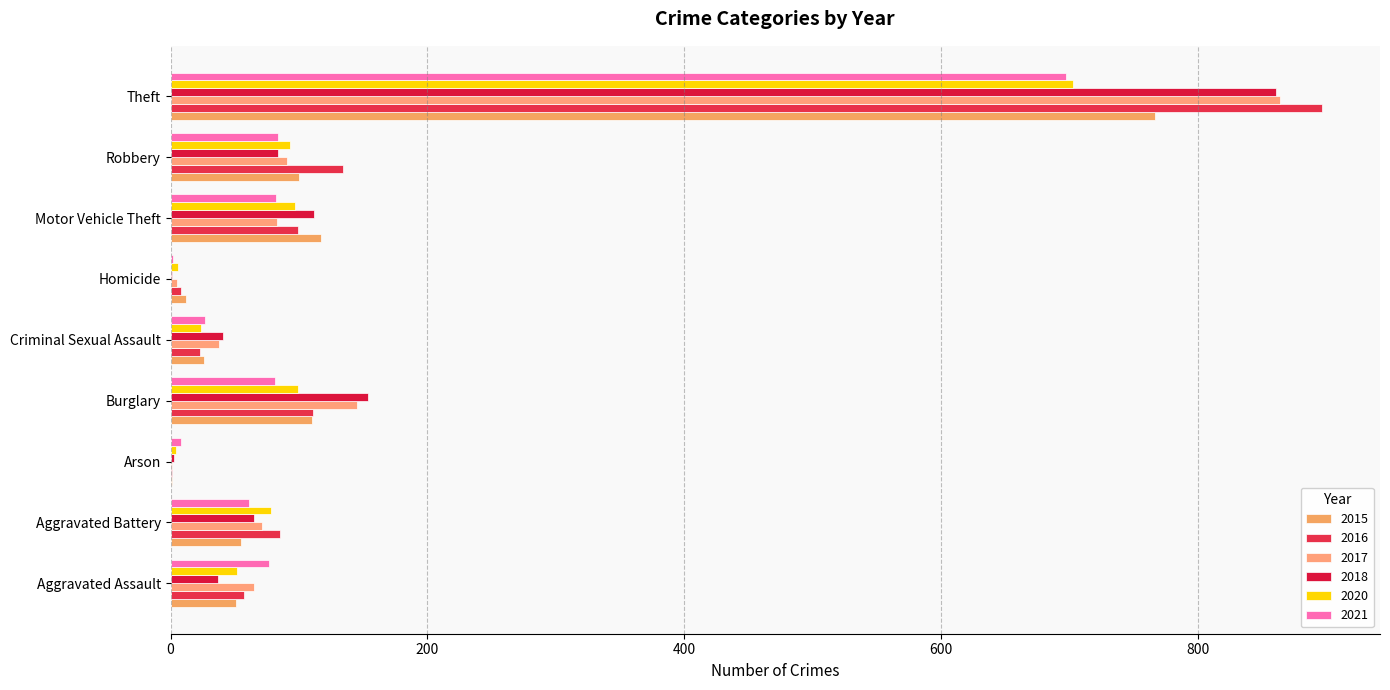

Reading right to left, what are all the values shown in this chart?

2015: Theft=767	Robbery=100	Motor Vehicle Theft=117	Homicide=12	Criminal Sexual Assault=26	Burglary=110	Arson=1	Aggravated Battery=55	Aggravated Assault=51
2016: Theft=897	Robbery=134	Motor Vehicle Theft=99	Homicide=8	Criminal Sexual Assault=23	Burglary=111	Arson=1	Aggravated Battery=85	Aggravated Assault=57
2017: Theft=864	Robbery=91	Motor Vehicle Theft=83	Homicide=5	Criminal Sexual Assault=38	Burglary=145	Arson=1	Aggravated Battery=71	Aggravated Assault=65
2018: Theft=861	Robbery=84	Motor Vehicle Theft=112	Homicide=1	Criminal Sexual Assault=41	Burglary=154	Arson=3	Aggravated Battery=65	Aggravated Assault=37
2020: Theft=703	Robbery=93	Motor Vehicle Theft=97	Homicide=6	Criminal Sexual Assault=24	Burglary=99	Arson=4	Aggravated Battery=78	Aggravated Assault=52
2021: Theft=697	Robbery=84	Motor Vehicle Theft=82	Homicide=2	Criminal Sexual Assault=27	Burglary=81	Arson=8	Aggravated Battery=61	Aggravated Assault=77